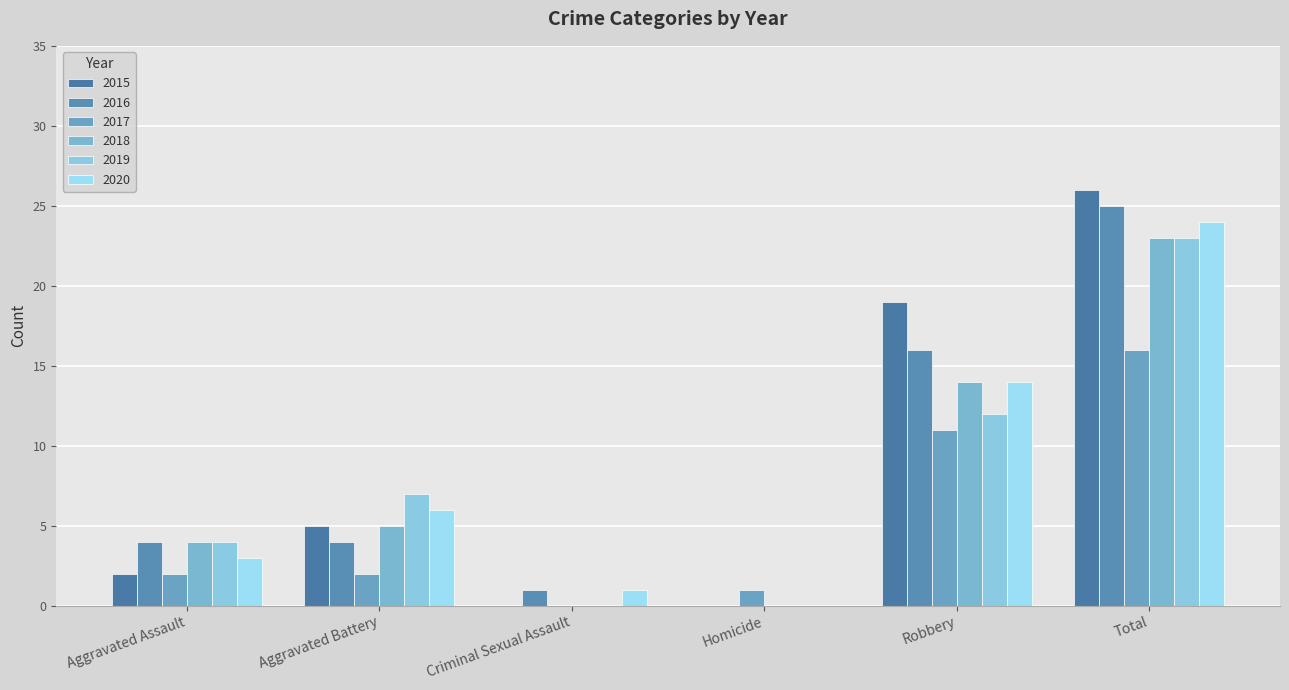

Reading left to right, what are all the values shown in this chart?

2015: 2	5	0	0	19	26
2016: 4	4	1	0	16	25
2017: 2	2	0	1	11	16
2018: 4	5	0	0	14	23
2019: 4	7	0	0	12	23
2020: 3	6	1	0	14	24